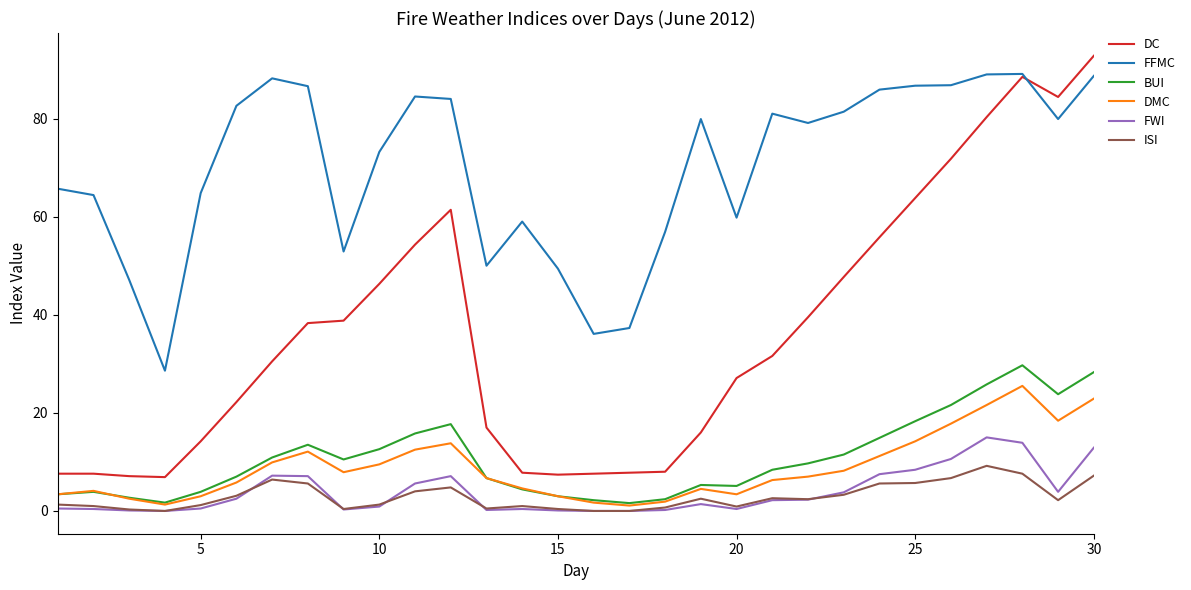

True or false: ISI and BUI cross at least once.

False